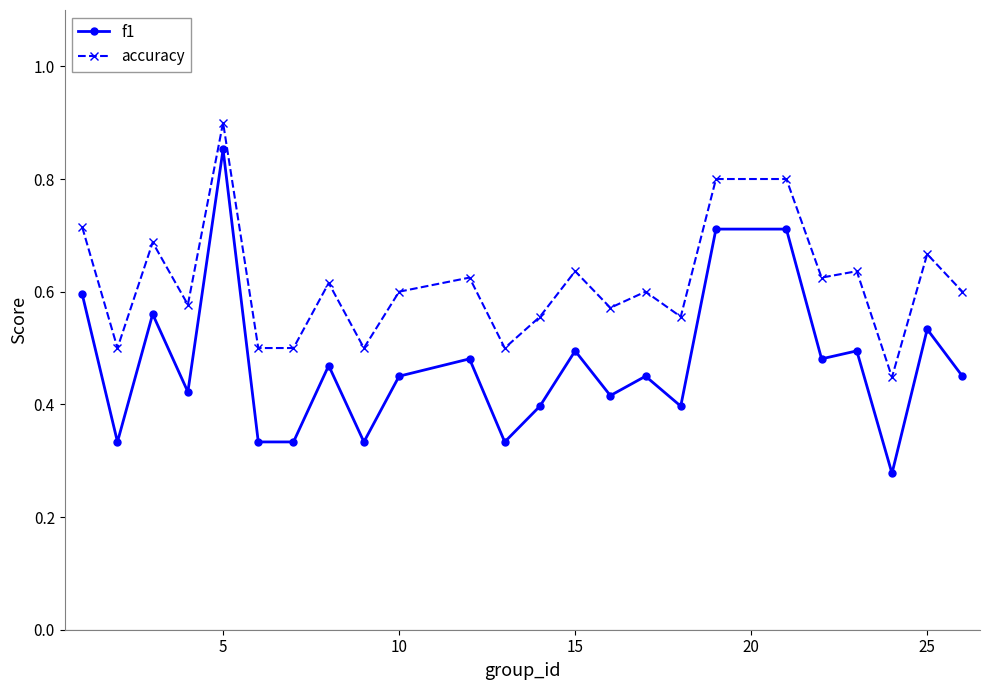

How many f1 values are between 0 and 1?

24